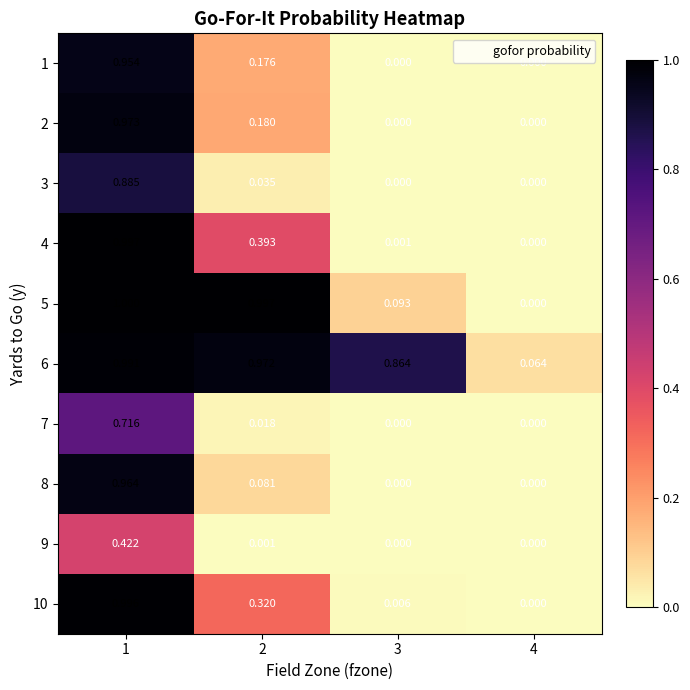

At which category does the chart reach its peak across all series?

1